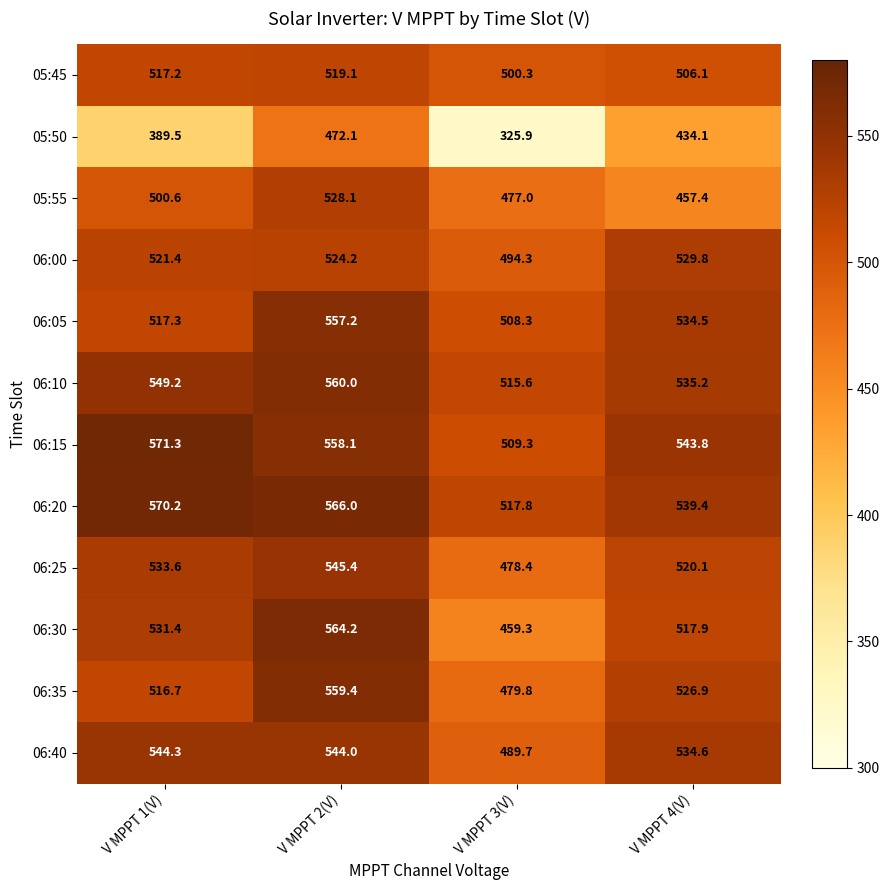

Where is 06:30 nearest to the value 511?

V MPPT 4(V)